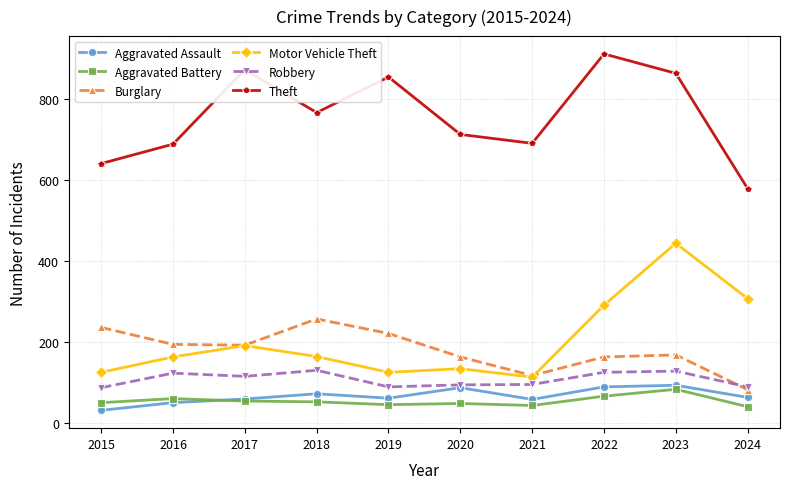

Count the number of categories in the chart.

10